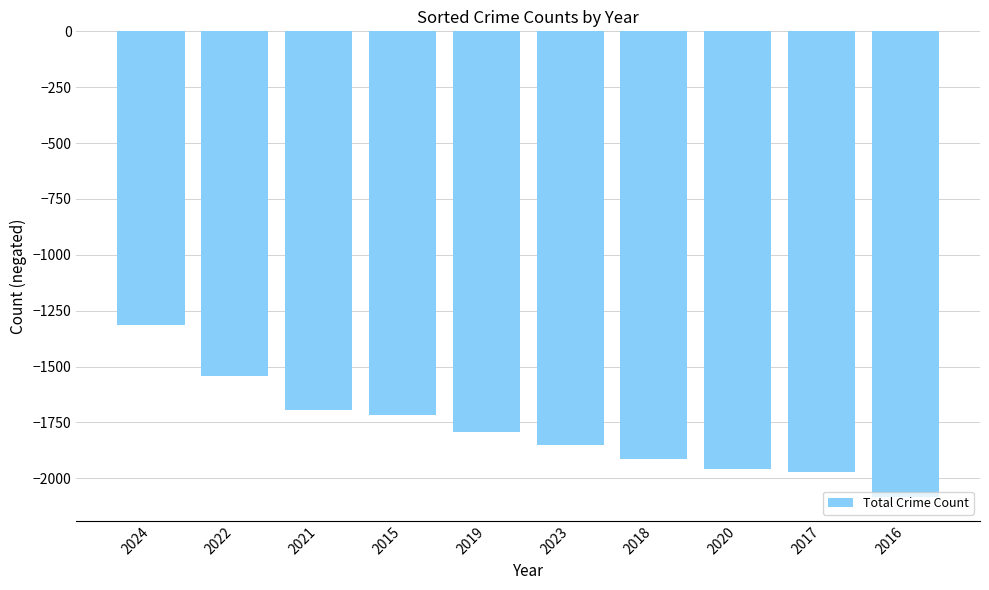

Does the chart contain stacked bars?

No